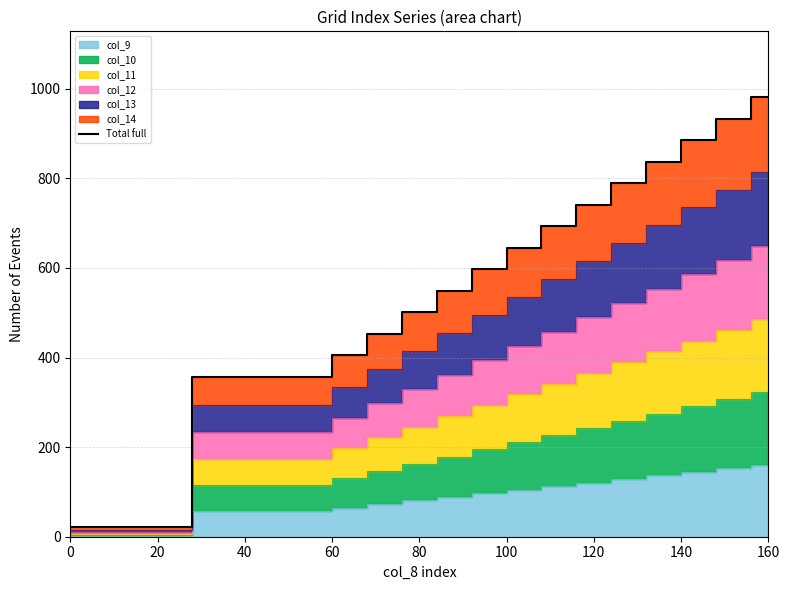

Reading right to left, extract all data points from this chart.

981	933	885	837	789	741	693	645	597	549	501	453	405	357	21